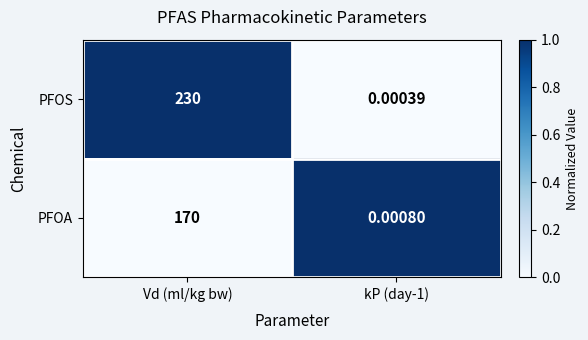

At which category is the sum across all series the highest?

Vd (ml/kg bw)